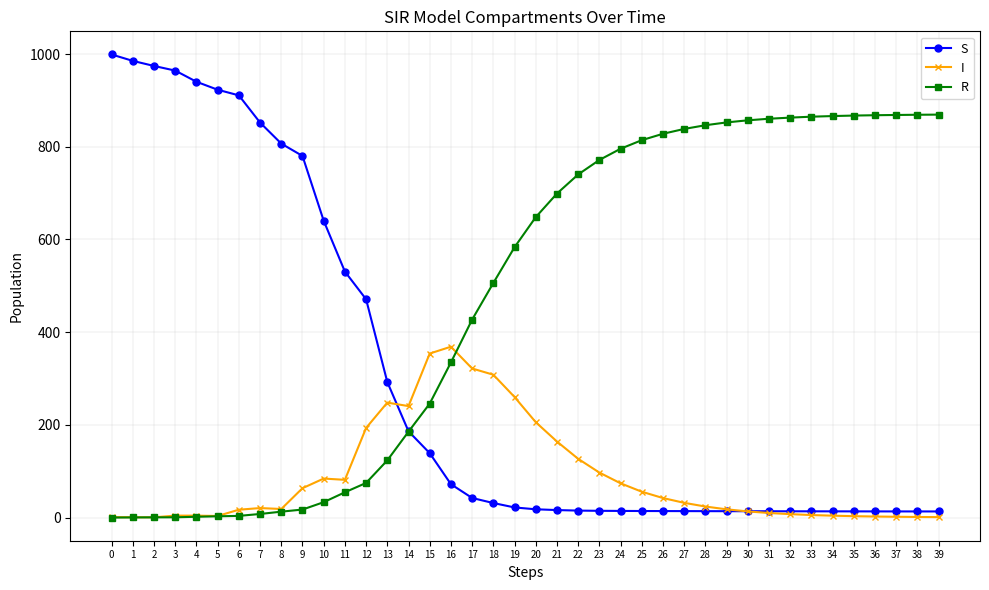

Rank the series by their average value, from lowest to highest.

I, S, R